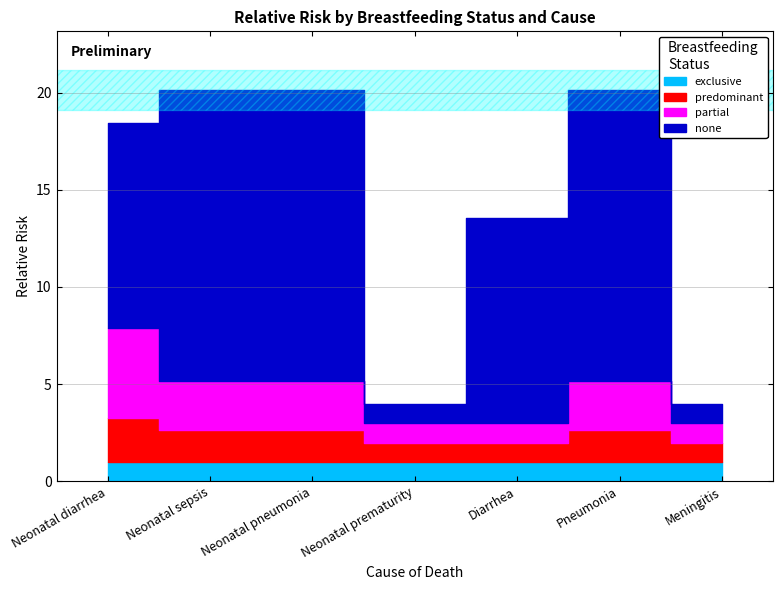

Rank the series at Neonatal pneumonia from highest to lowest value.

none, partial, predominant, exclusive